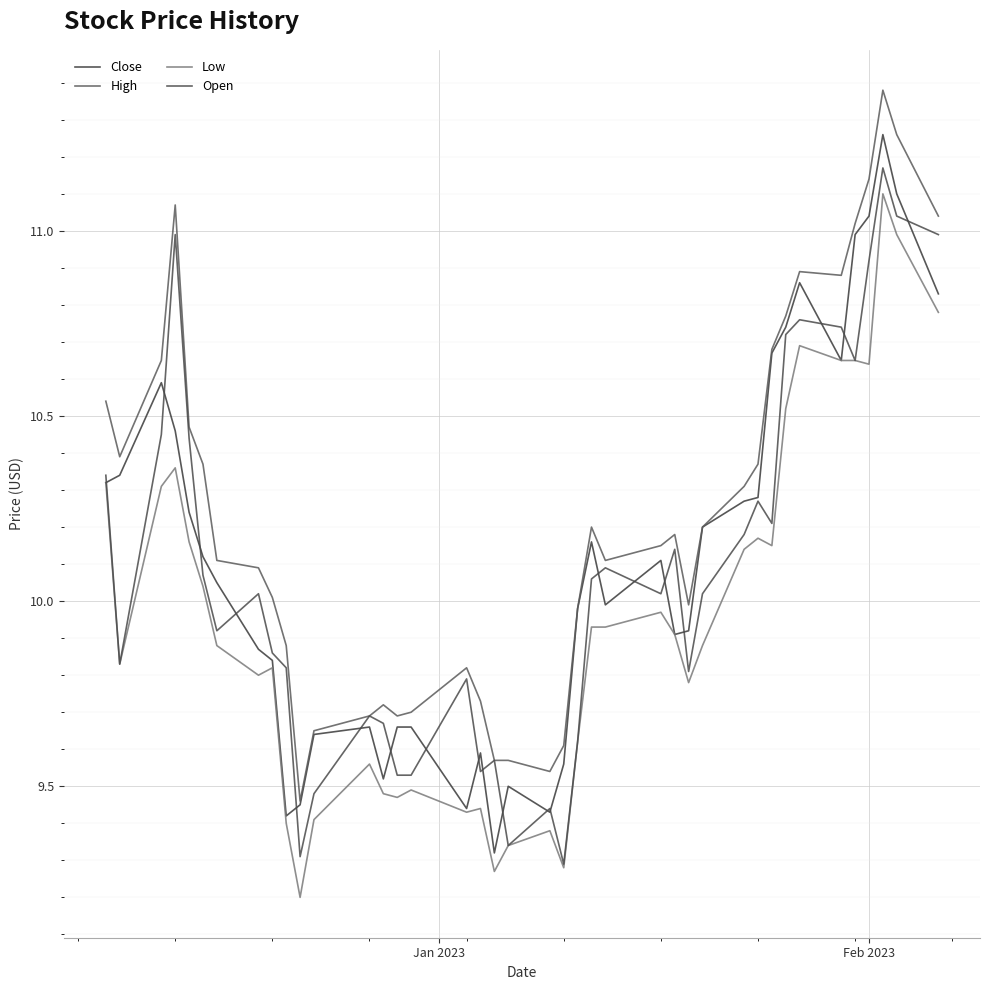

How many categories are shown in the chart?

40